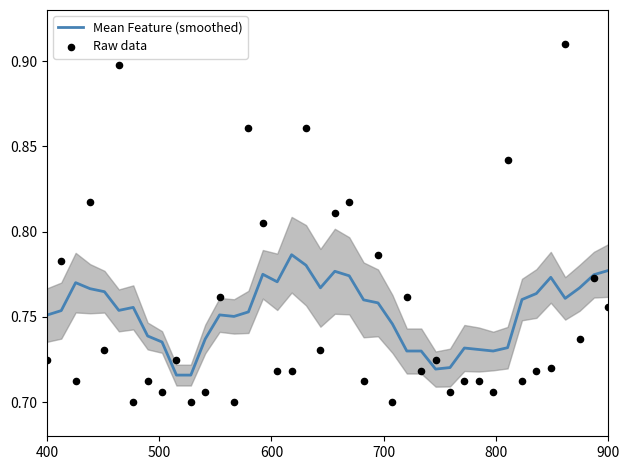

Which series has the largest total across all categories?

Mean Feature (smoothed)